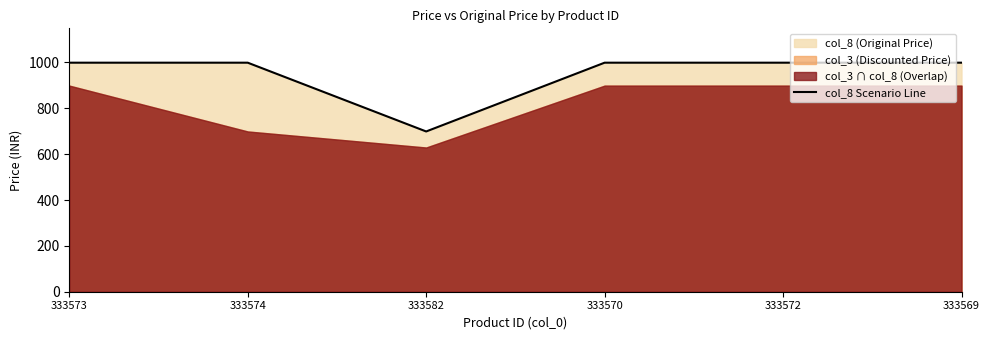

Reading left to right, list all the values displayed in this chart.

333573=999	333574=999	333582=699	333570=999	333572=999	333569=999